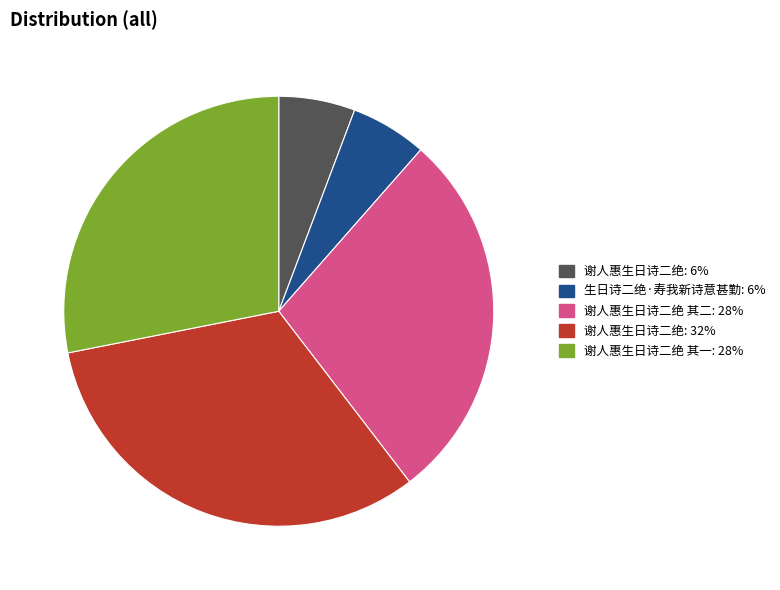

Is there a majority slice in this chart?

No